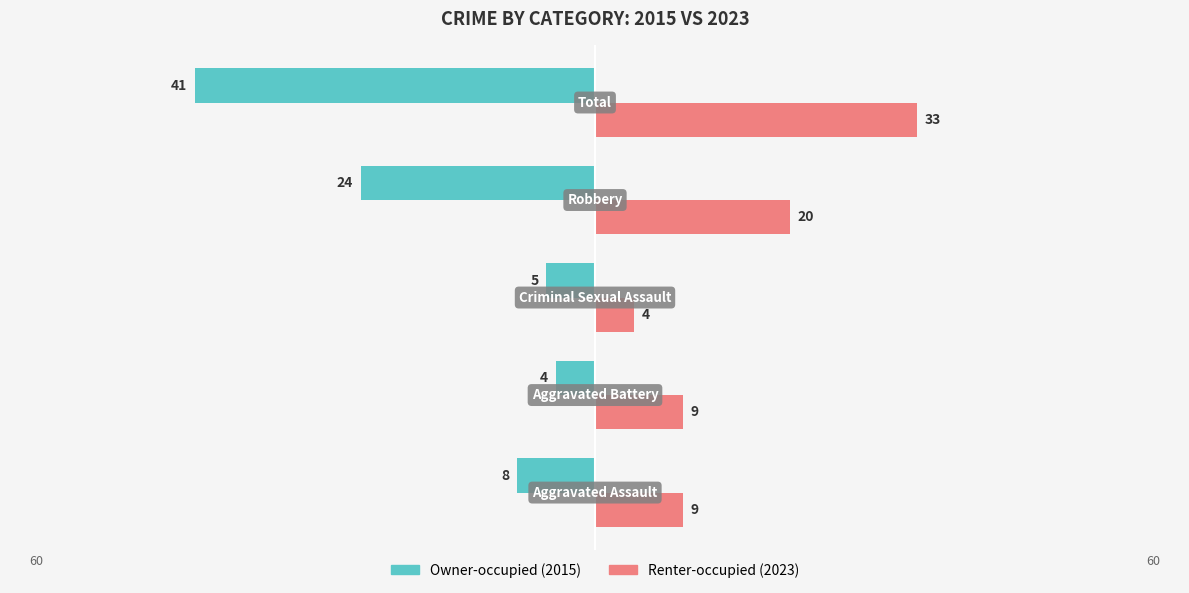

How many data points does each series have?

5